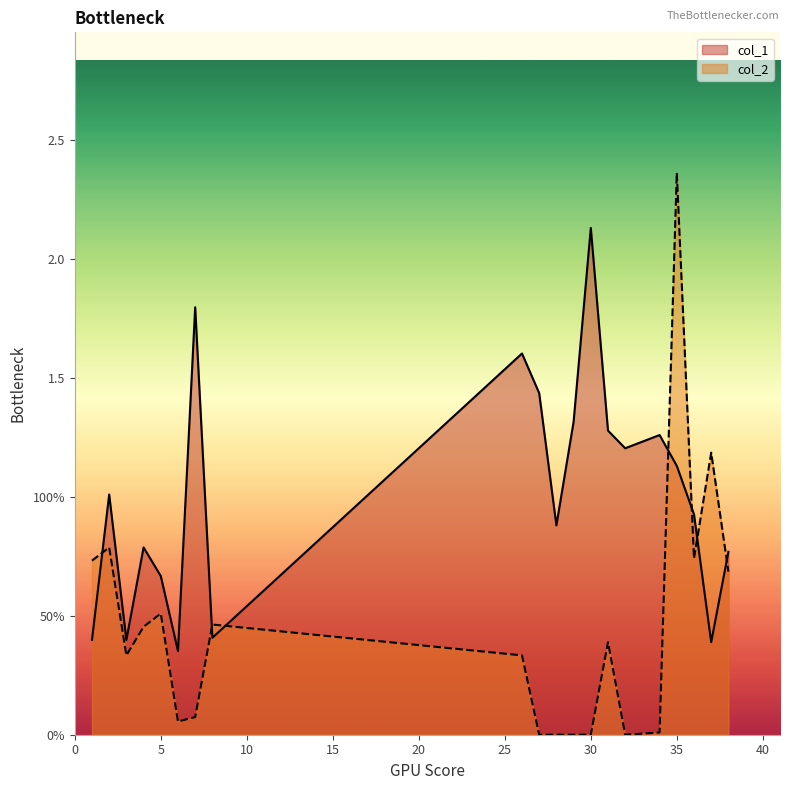

Is the value of col_1 at 26 greater than the value of col_2 at 28?

Yes